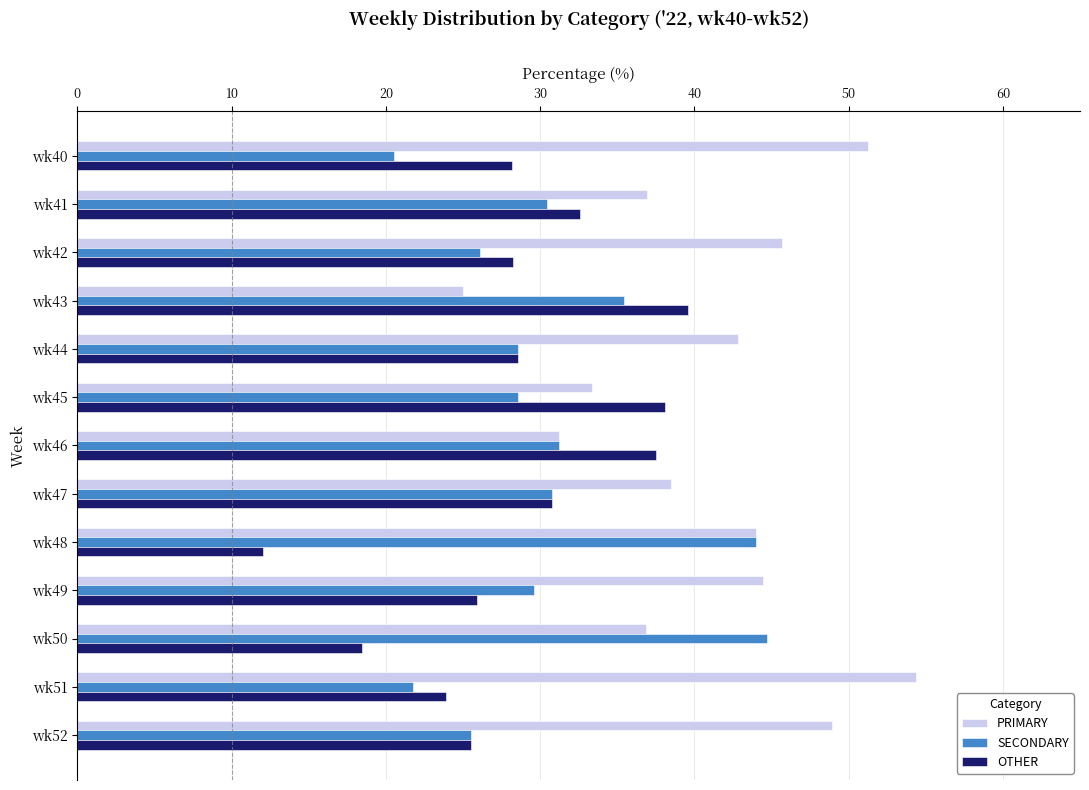

What are all the series names shown in the legend?

PRIMARY, SECONDARY, OTHER